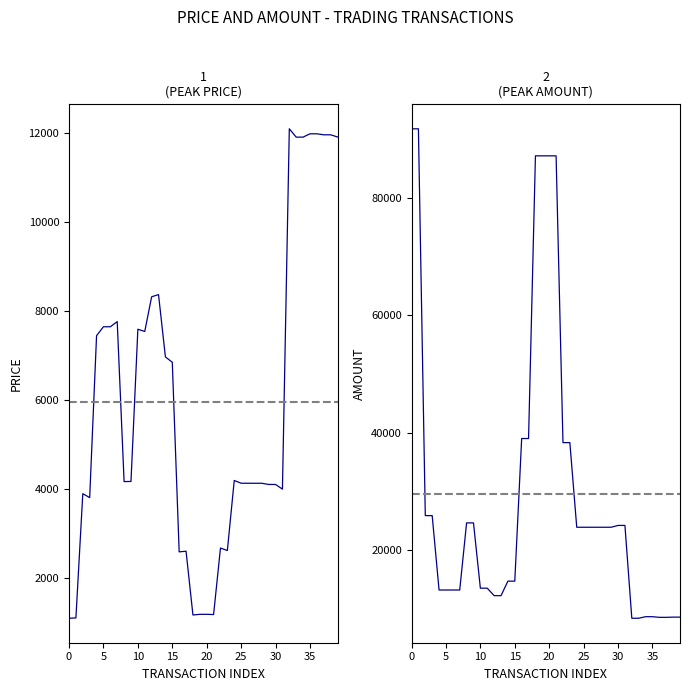

List the series in order of their peak value, highest first.

amount, price